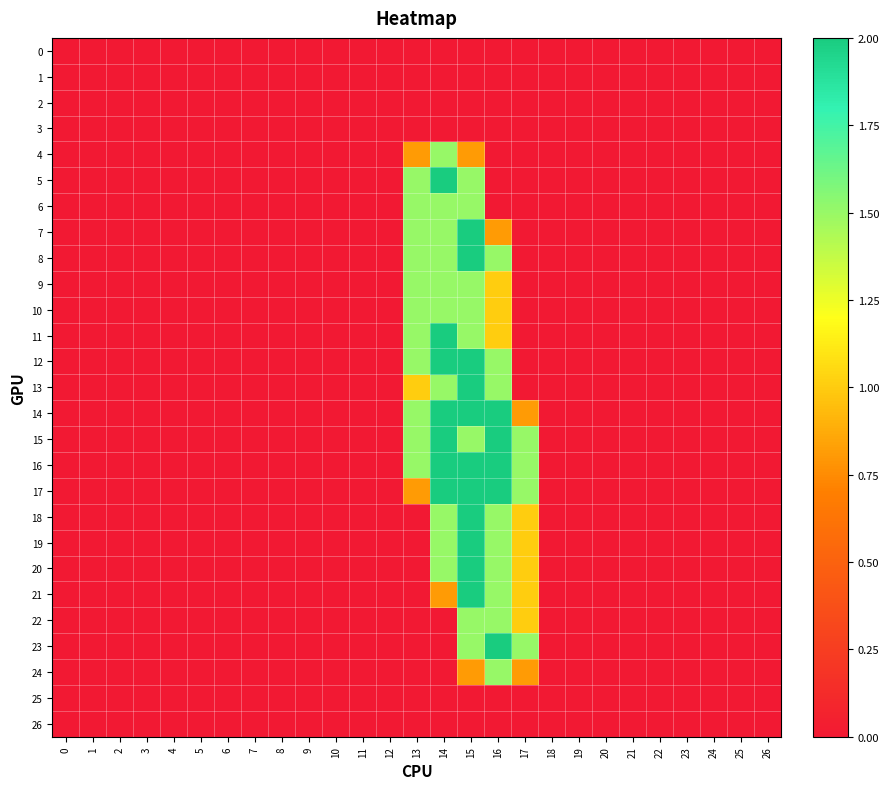

At how many categories does at least one series exceed 1?

5